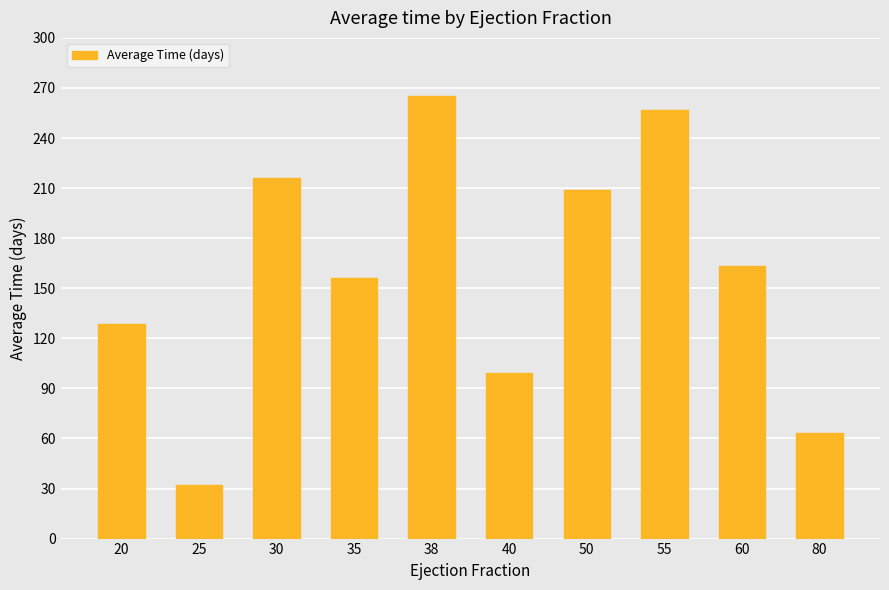

What is the ratio of the value at 60 to the value at 30?

0.8